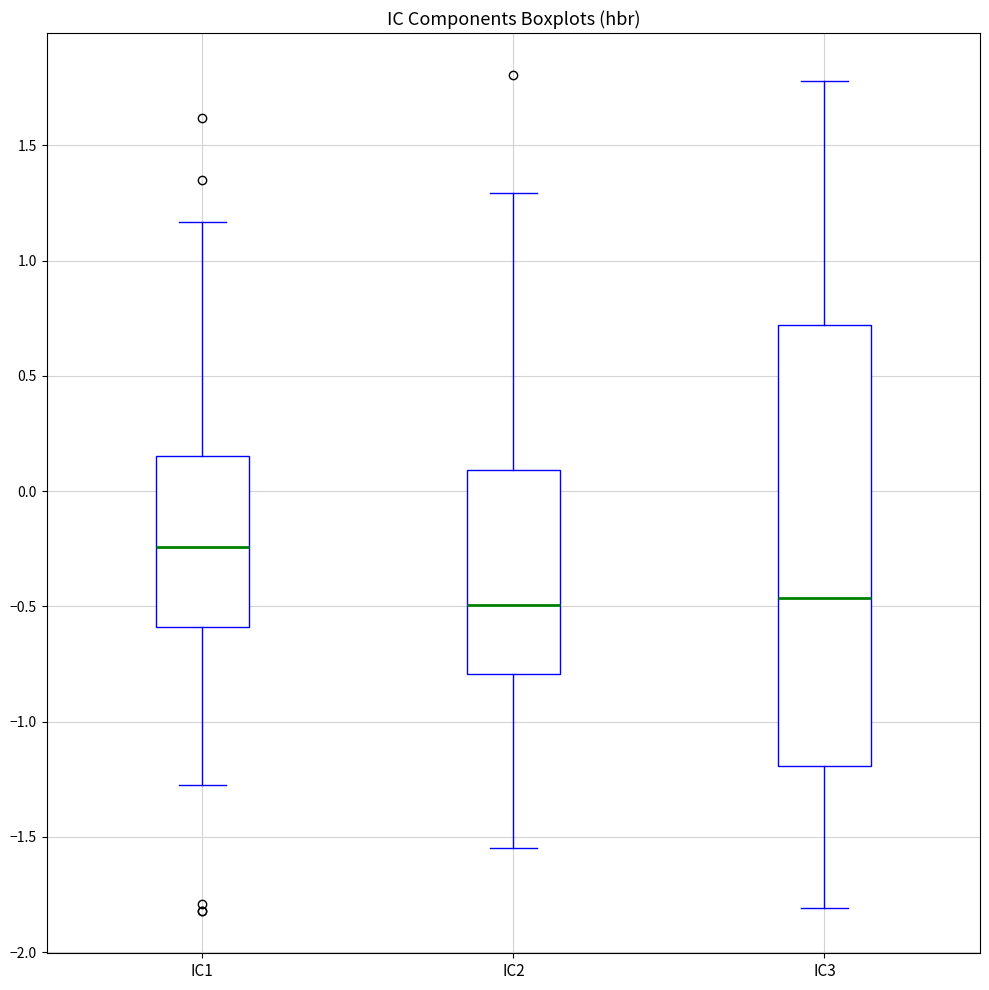

Reading left to right, transcribe this box plot: for each box, give where its median line is, the range the box spans, and where its two whiskers end, as read against the y-axis. The values are not printed on the chart, so give them approximately, as read against the axis.

IC1: median -0.25, box -0.60 to 0.15, whiskers -1.25 to 1.15
IC2: median -0.50, box -0.80 to 0.10, whiskers -1.55 to 1.30
IC3: median -0.45, box -1.20 to 0.70, whiskers -1.80 to 1.80